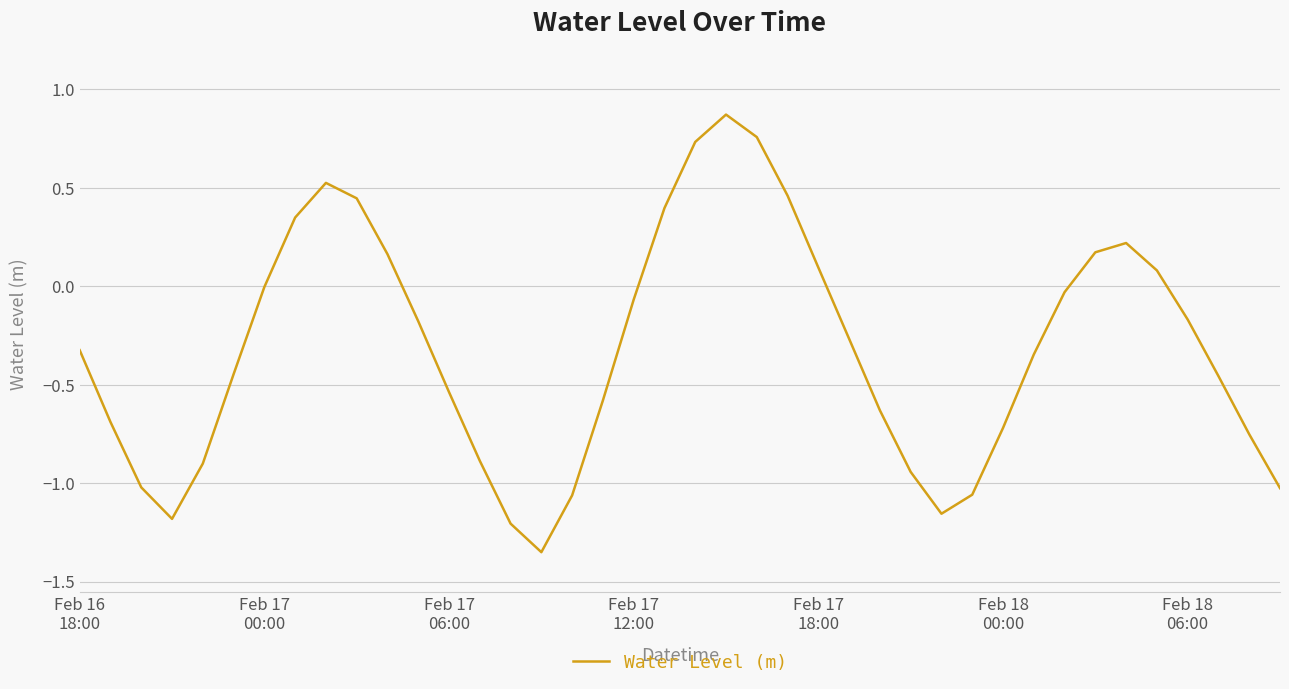

Rank the categories by value from lowest to highest.

15, 14, Feb 17
12:00, 28, 16, 29, 39, Feb 17
06:00, 27, Feb 17
18:00, 13, 38, 30, Feb 17
00:00, 26, 17, 12, 37, Feb 18
00:00, 31, Feb 16
18:00, 25, 11, 36, 18, 32, Feb 18
06:00, 35, 24, 10, 33, 34, 7, 19, 9, 23, 8, 20, 22, 21